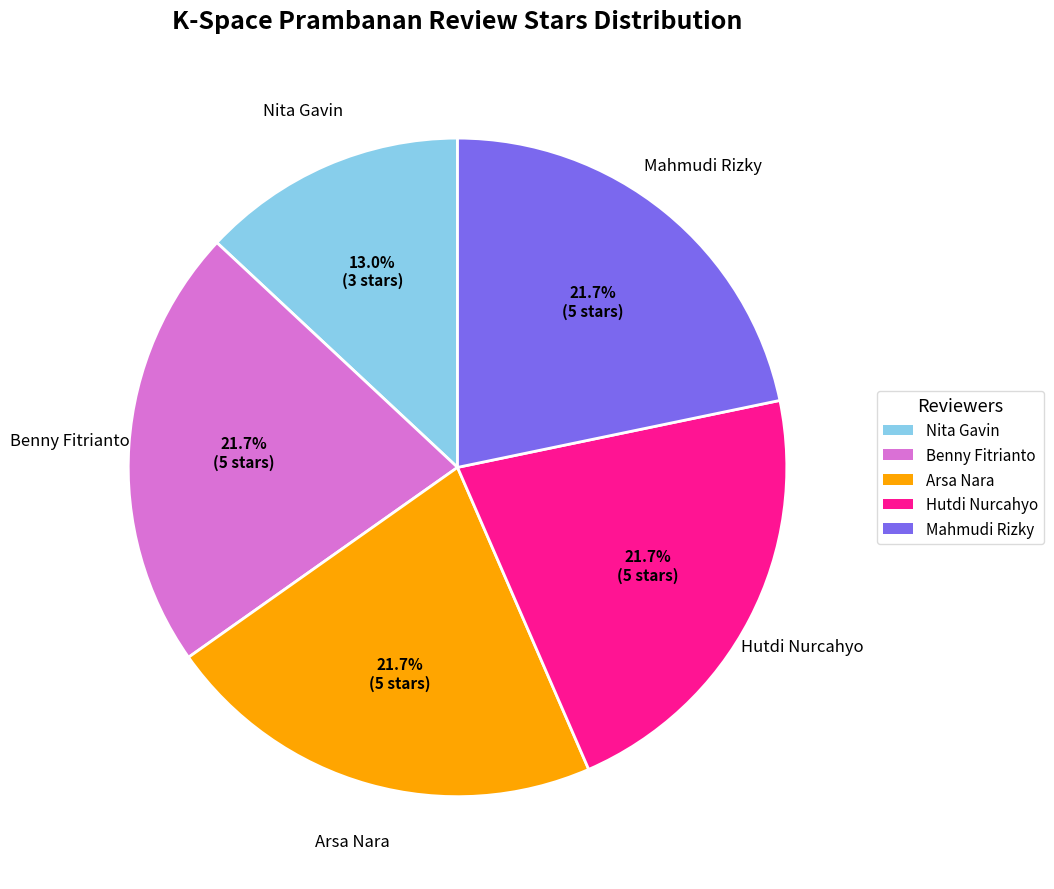

Does any single category account for the majority?

No